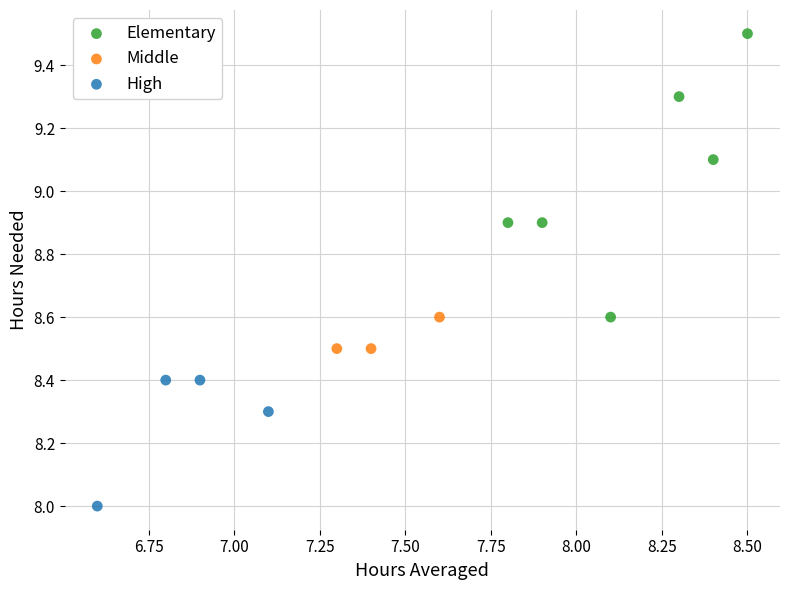

Which series reaches the maximum Y coordinate?

Elementary